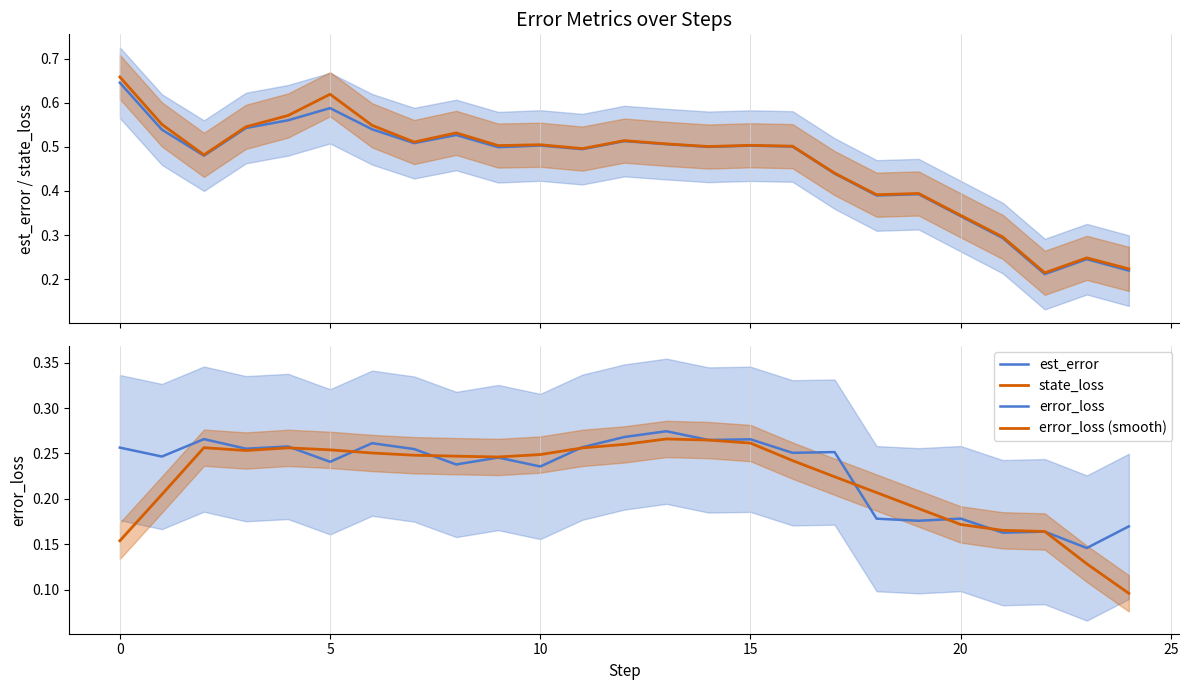

Is it true that error_loss (smooth) equals 0.1 at 10?

False